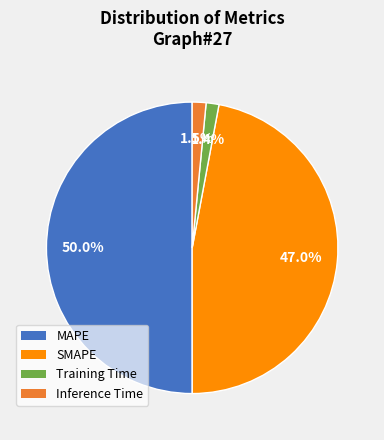

Which has a higher value, SMAPE or Inference Time?

SMAPE